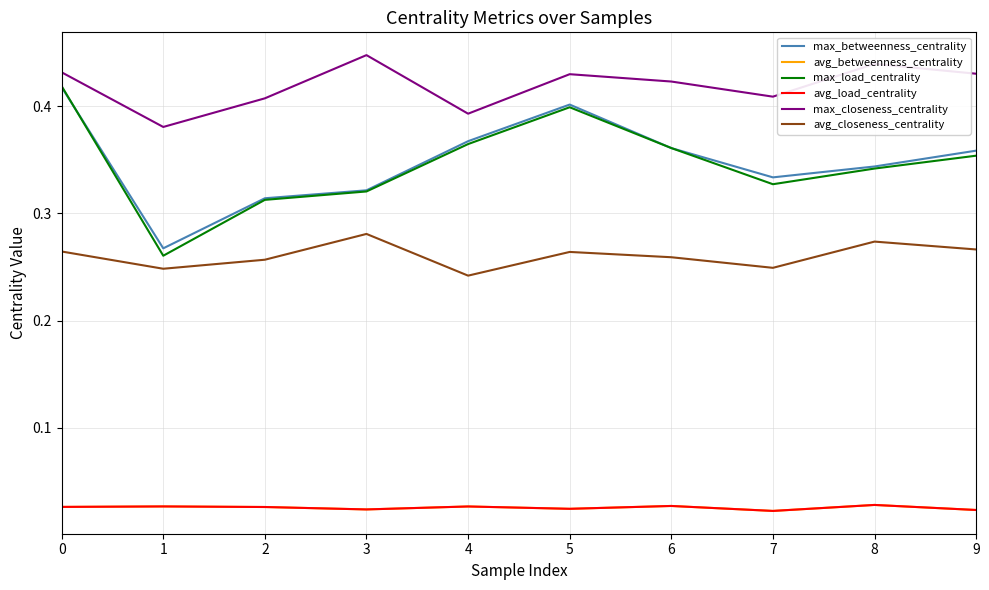

How many lines are shown in the chart?

6